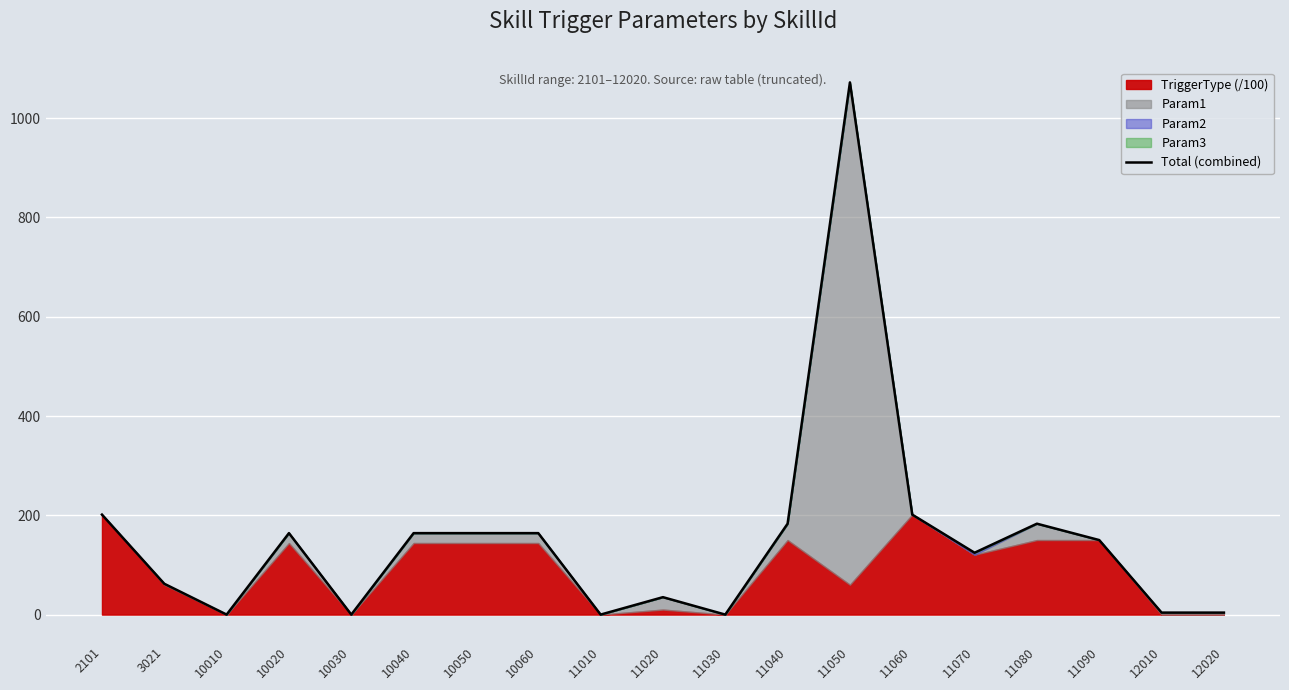

What is the value of the 18th point from the left?

4.0